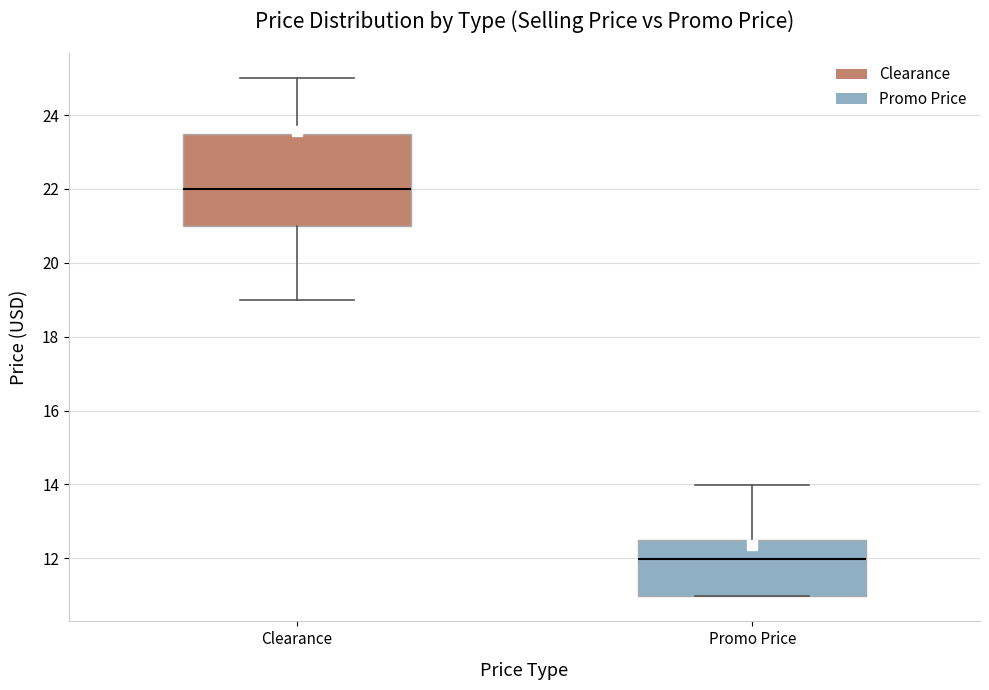

Reading left to right, transcribe this box plot: for each box, give where its median line is, the range the box spans, and where its two whiskers end, as read against the y-axis. The values are not printed on the chart, so give them approximately, as read against the axis.

Clearance: median 22.0, box 21.0 to 23.4, whiskers 19.0 to 25.0
Promo Price: median 12.0, box 11.0 to 12.4, whiskers 11.0 to 14.0